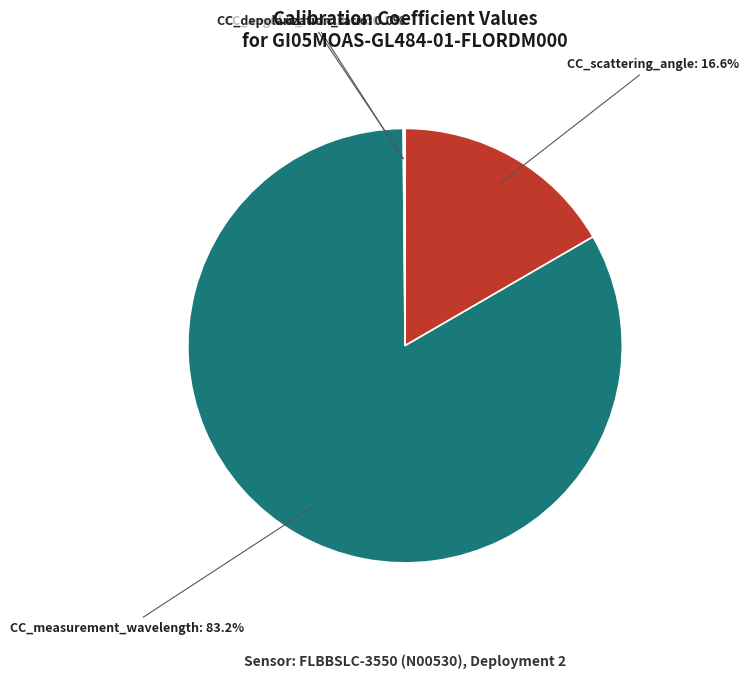

To the nearest percent, what portion does CC_scattering_angle represent?

17%